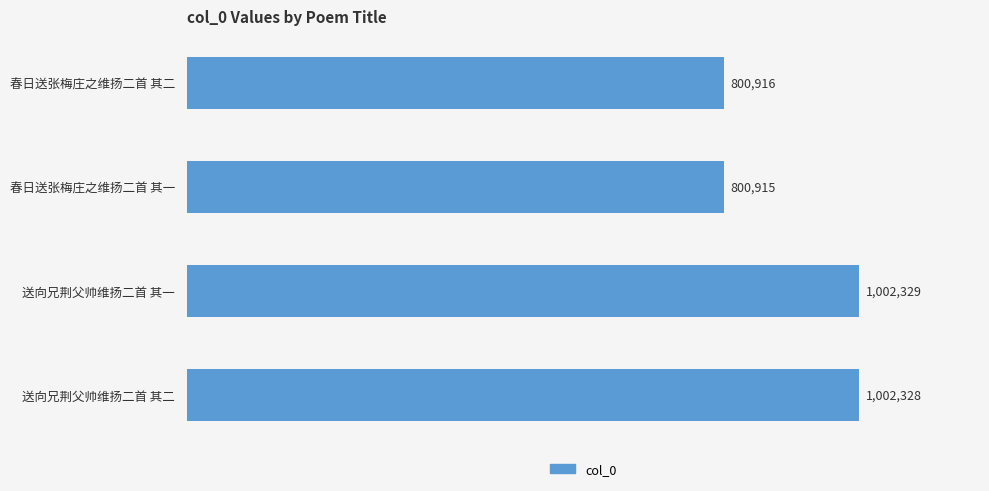

How many bars are there in total?

4